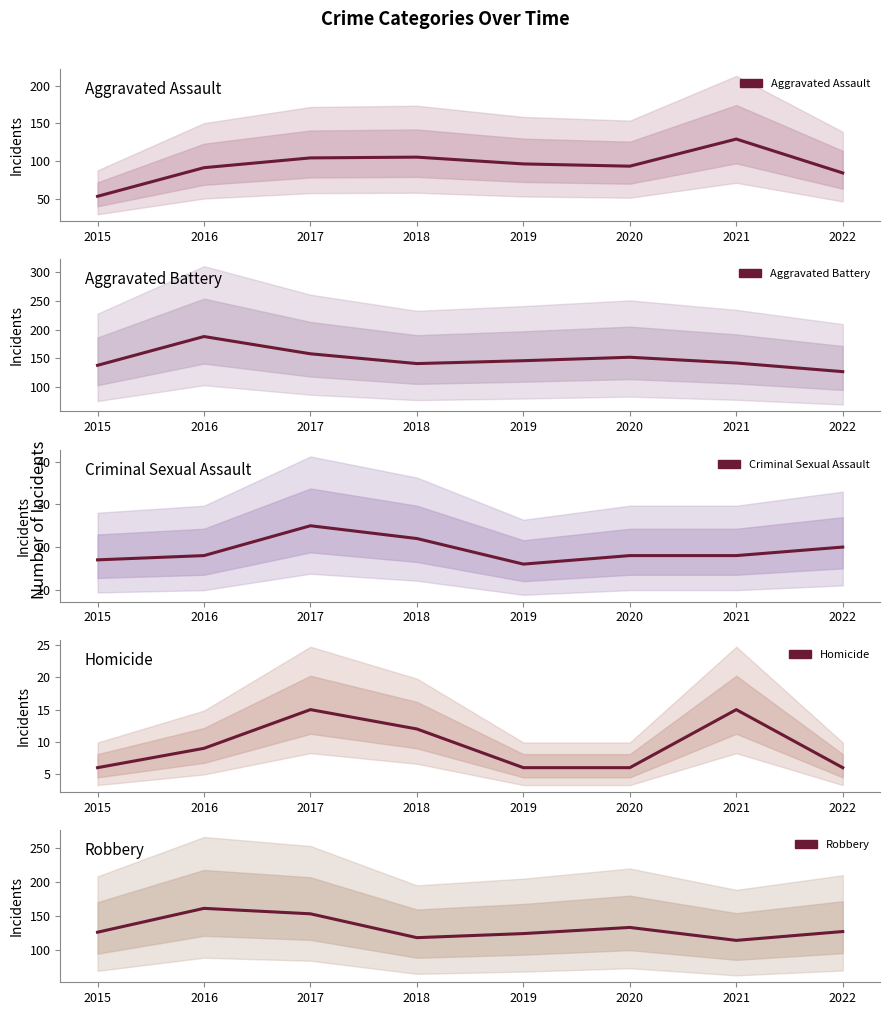

Rank the series by their maximum value, from highest to lowest.

Aggravated Battery, Robbery, Aggravated Assault, Criminal Sexual Assault, Homicide